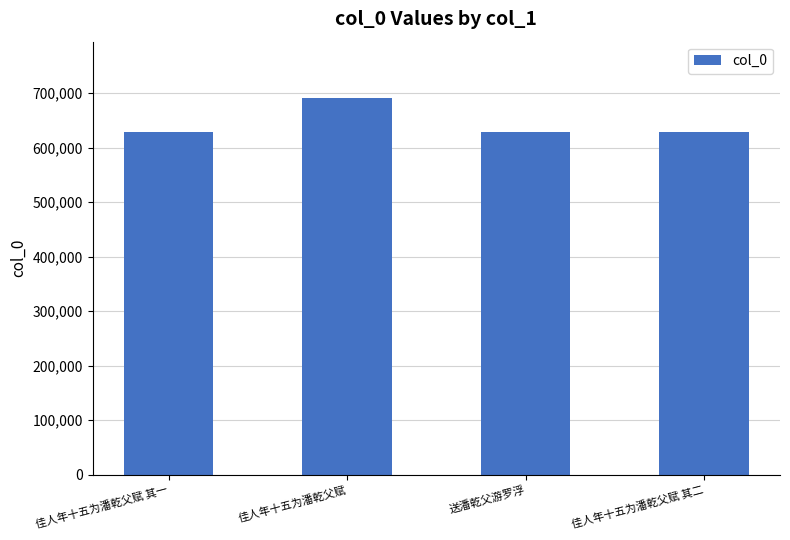

What is the change in value from 佳人年十五为潘乾父赋 to 送潘乾父游罗浮?

-61911